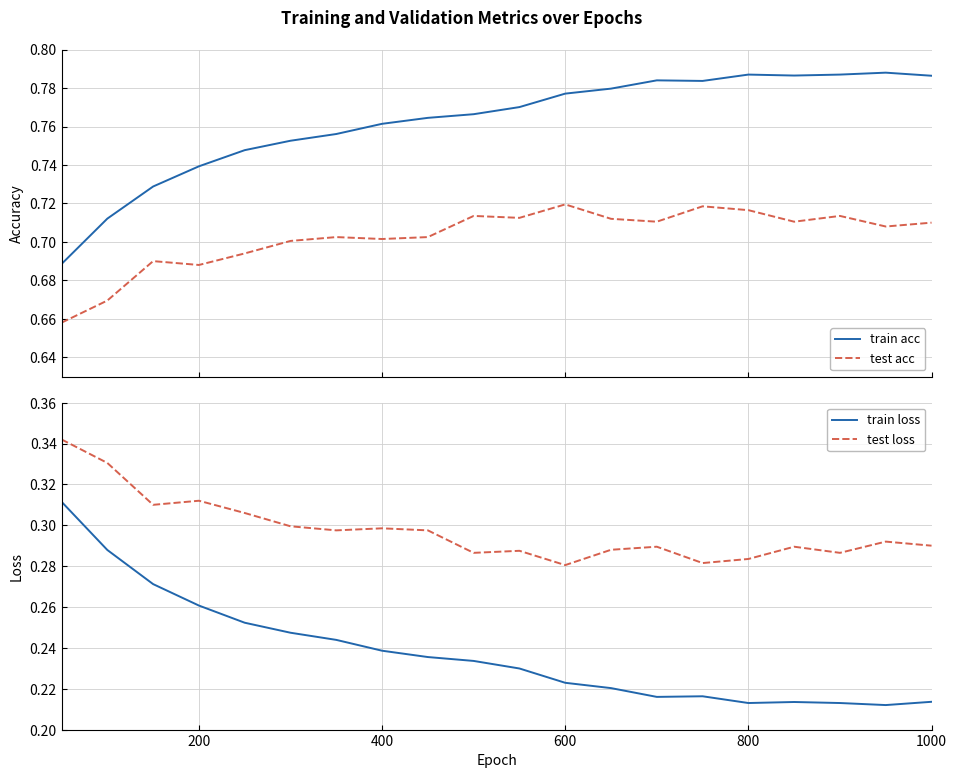

True or false: test acc and train acc cross at least once.

False